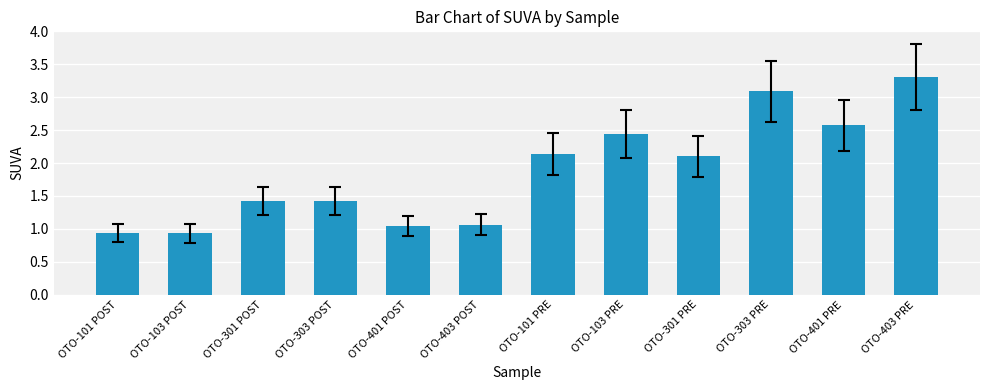

How many data points are above 2?

6